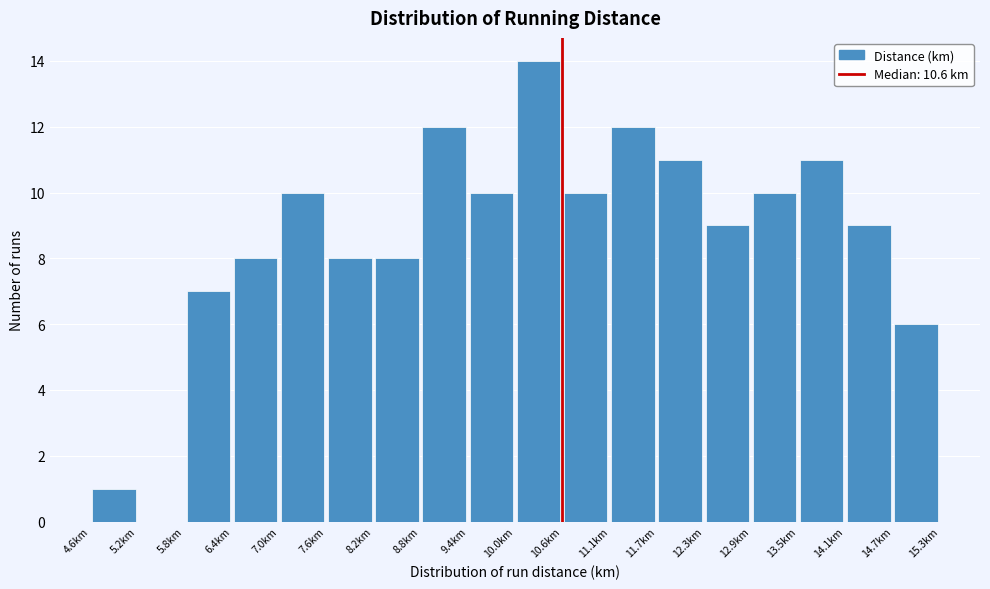

How tall is the bar that spans 14.7 to 15.3 on the x-axis? Neither the bar edges nor the heights are printed on the chart, so give them approximately, as read against the axes.

6